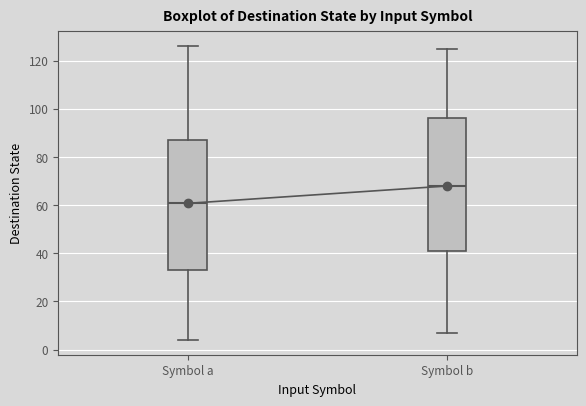

Which box has the lowest median line?

Symbol a